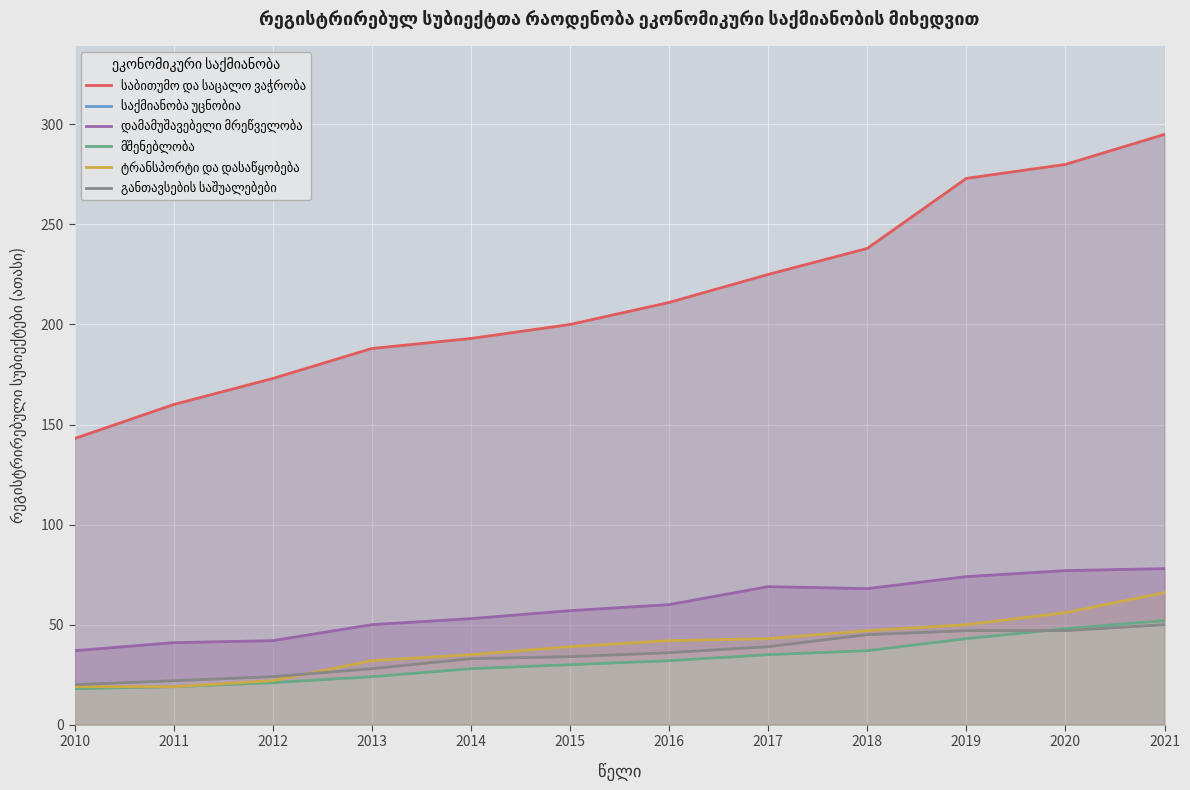

At which label is საქმიანობა უცნობია closest to 566?

2016